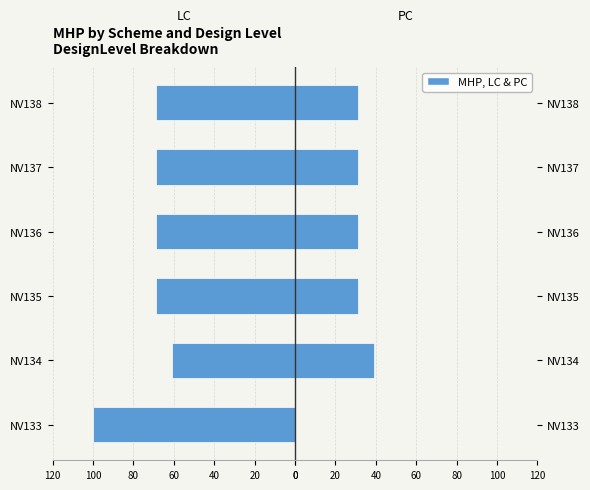

Does the chart contain stacked bars?

No